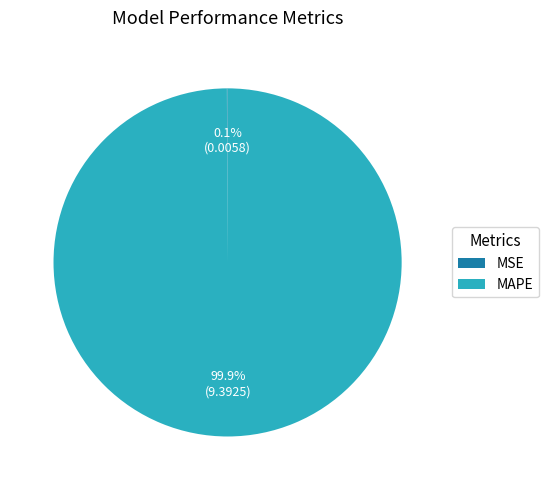

Which slice is the largest?

MAPE